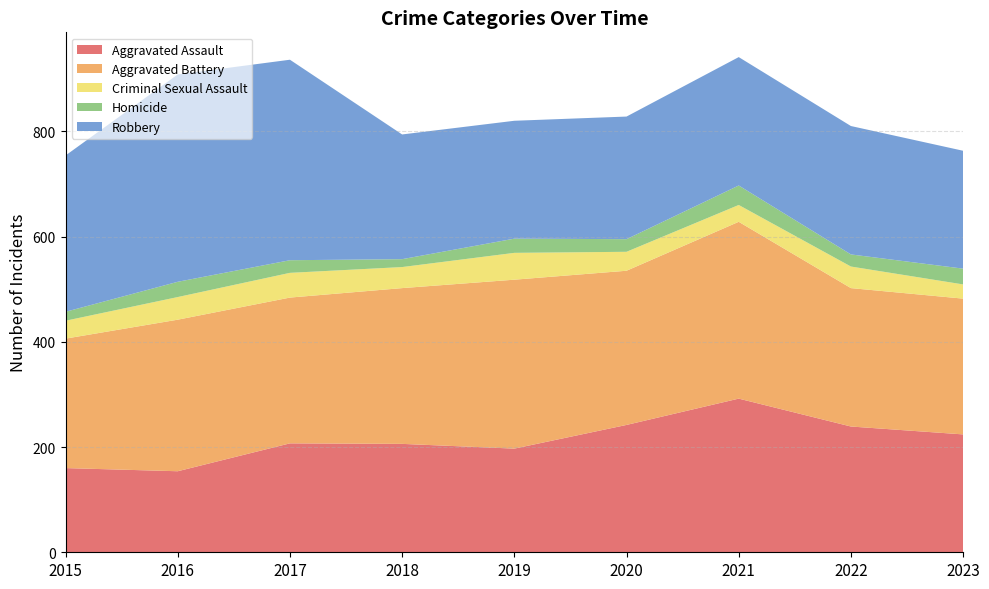

Reading left to right, extract all data points from this chart.

Aggravated Assault: 160	154	207	206	197	242	292	239	224
Aggravated Battery: 246	288	277	296	321	293	336	263	258
Criminal Sexual Assault: 34	43	47	40	51	36	32	41	27
Homicide: 17	29	24	15	27	24	37	23	30
Robbery: 297	394	381	237	224	233	244	244	224